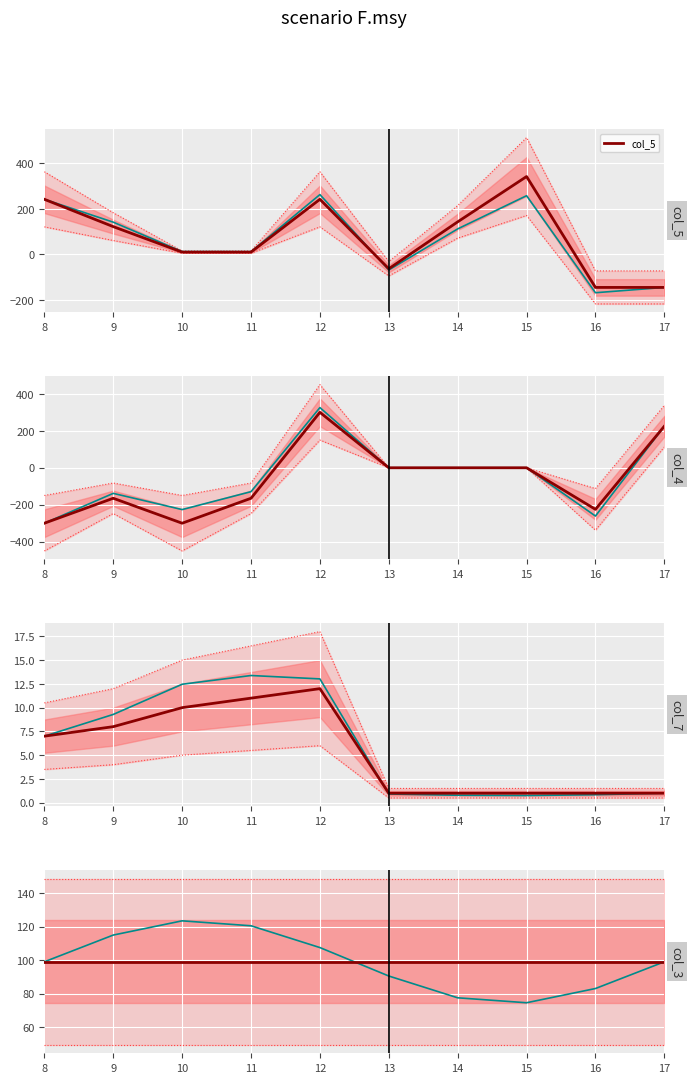

Where is col_4 nearest to the value 0?

13